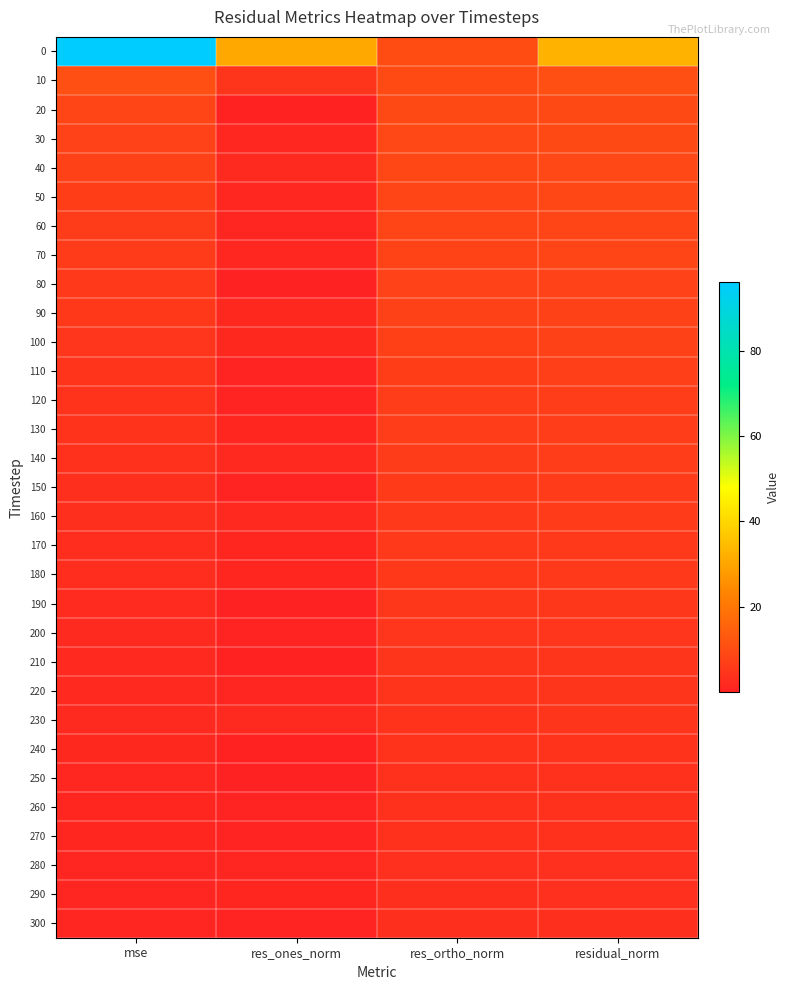

What is the total value across all series at residual_norm?

219.2